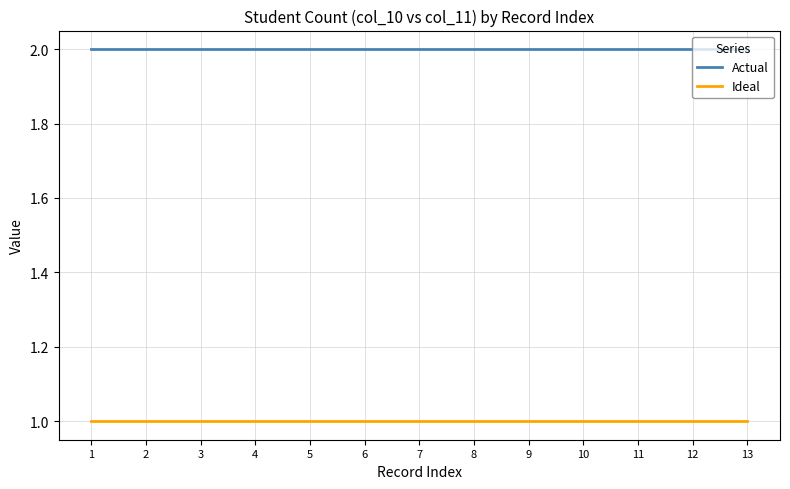

True or false: Ideal and Actual intersect in this chart.

False